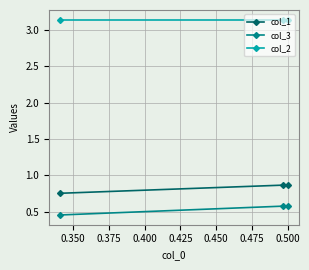

How many col_2 values are between 3 and 4?

3